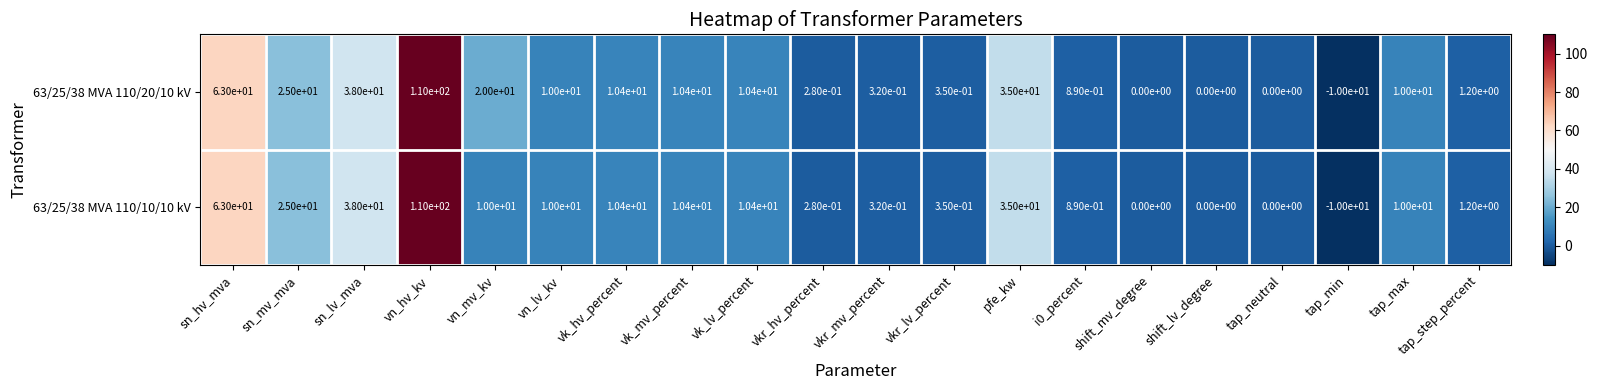

Where is 63/25/38 MVA 110/20/10 kV nearest to the value 50?

sn_lv_mva